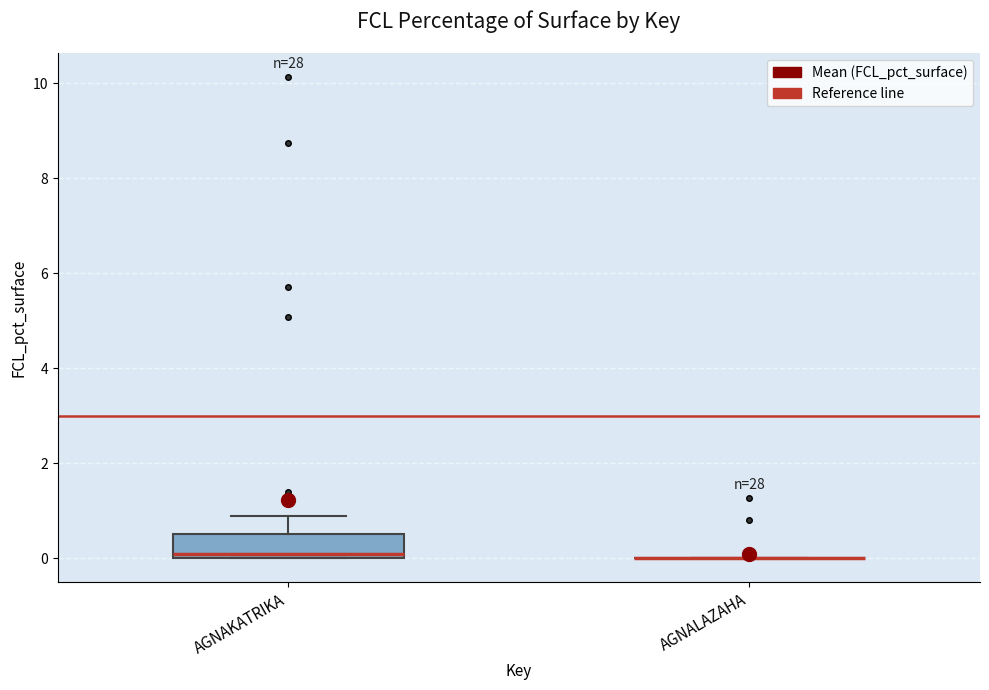

Reading left to right, transcribe this box plot: for each box, give where its median line is, the range the box spans, and where its two whiskers end, as read against the y-axis. The values are not printed on the chart, so give them approximately, as read against the axis.

AGNAKATRIKA: median 0.0 (just above the box's lower edge), box 0.0 to 0.6, whiskers 0.0 to 0.8
AGNALAZAHA: box collapsed to a line at 0.0, whiskers 0.0 to 0.0